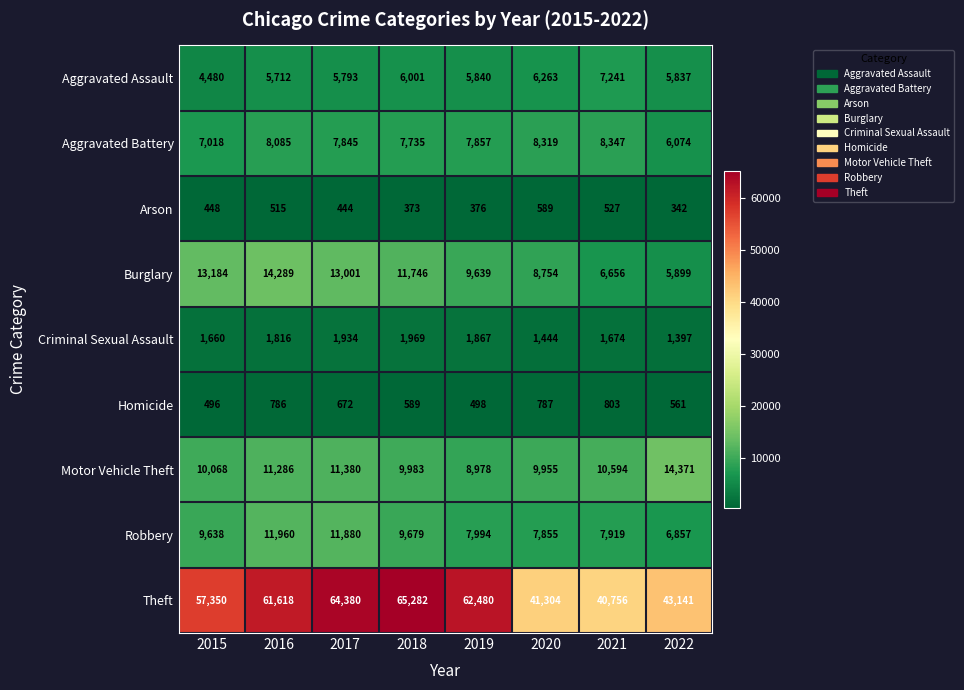

What is the difference between the maximum and minimum values in the Aggravated Battery series?

2273